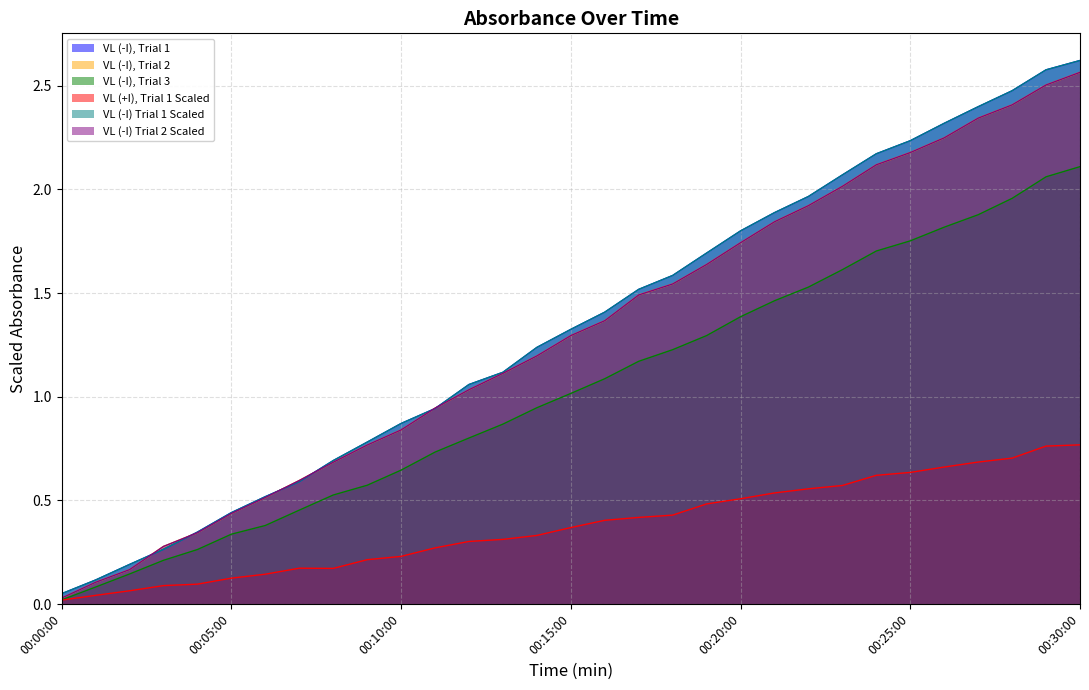

List the labels in order of VL (-I), Trial 2 value, largest first.

00:30:00, 00:29:00, 00:28:00, 00:27:00, 00:26:00, 00:25:00, 00:24:00, 00:23:00, 00:22:00, 00:21:00, 00:20:00, 00:19:00, 00:18:00, 00:17:00, 00:16:00, 00:15:00, 00:14:00, 00:13:00, 00:12:00, 00:11:00, 00:10:00, 00:09:00, 00:08:00, 00:07:00, 00:06:00, 00:05:00, 00:04:00, 00:03:00, 00:02:00, 00:01:00, 00:00:00